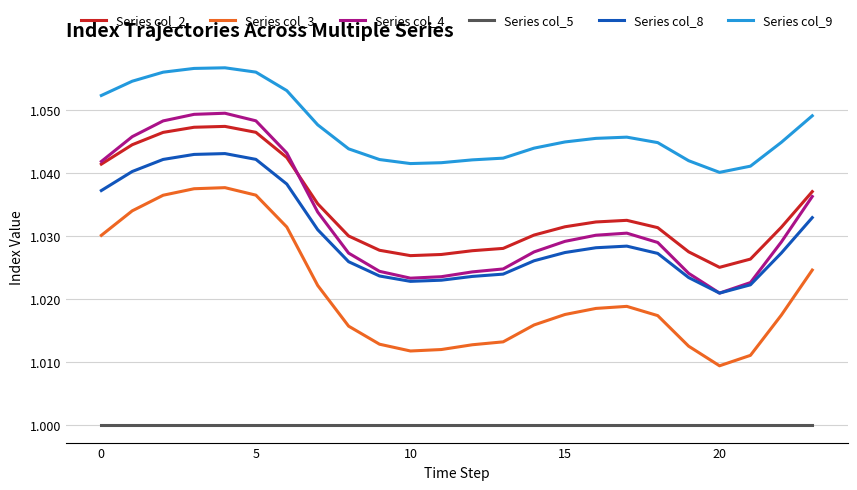

Which series ends up on top after the final intersection of Series col_4 and Series col_2?

Series col_2